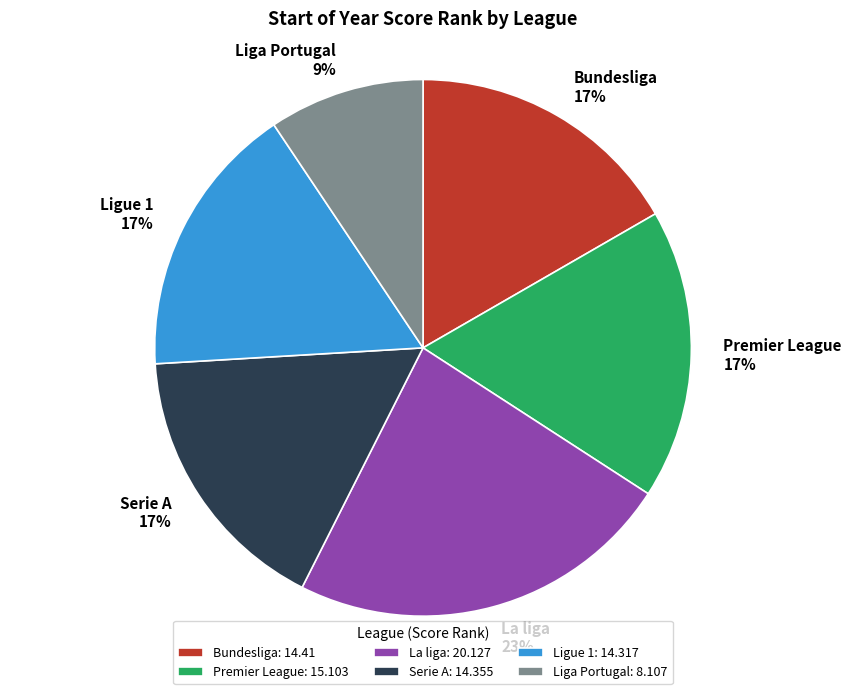

To the nearest percent, what is the combined percentage of Serie A and Liga Portugal?

26%